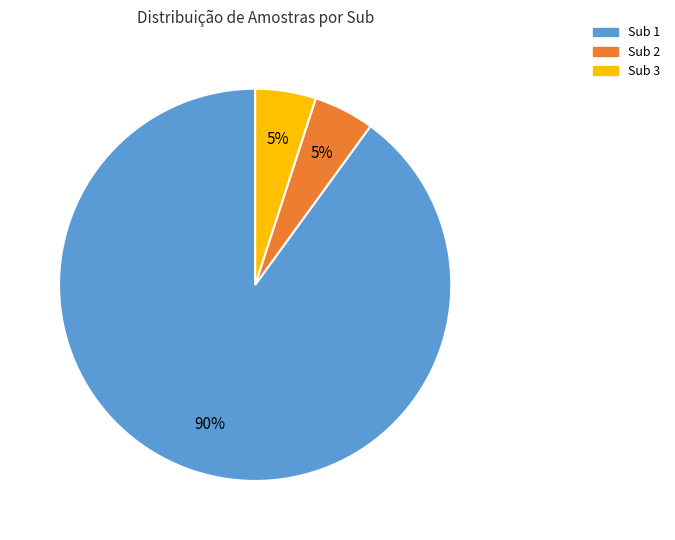

Is there a majority slice in this chart?

Yes